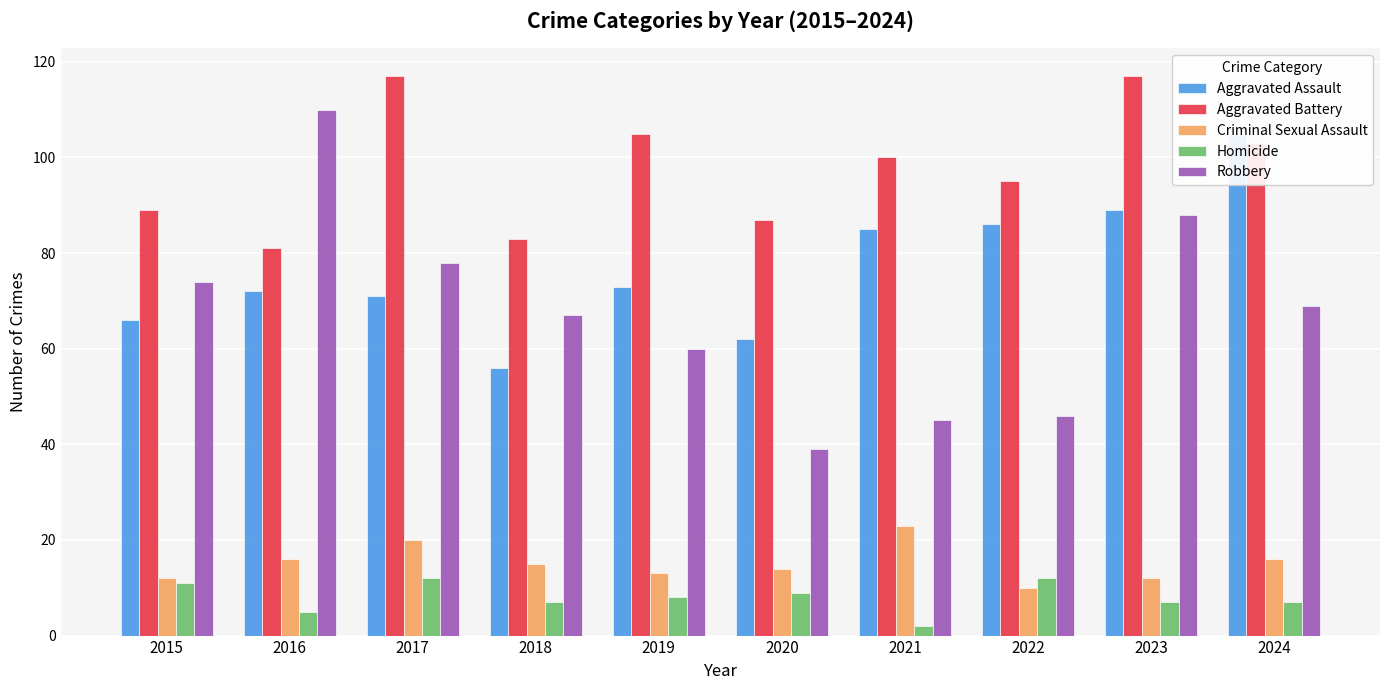

What is the minimum value for Homicide?

2